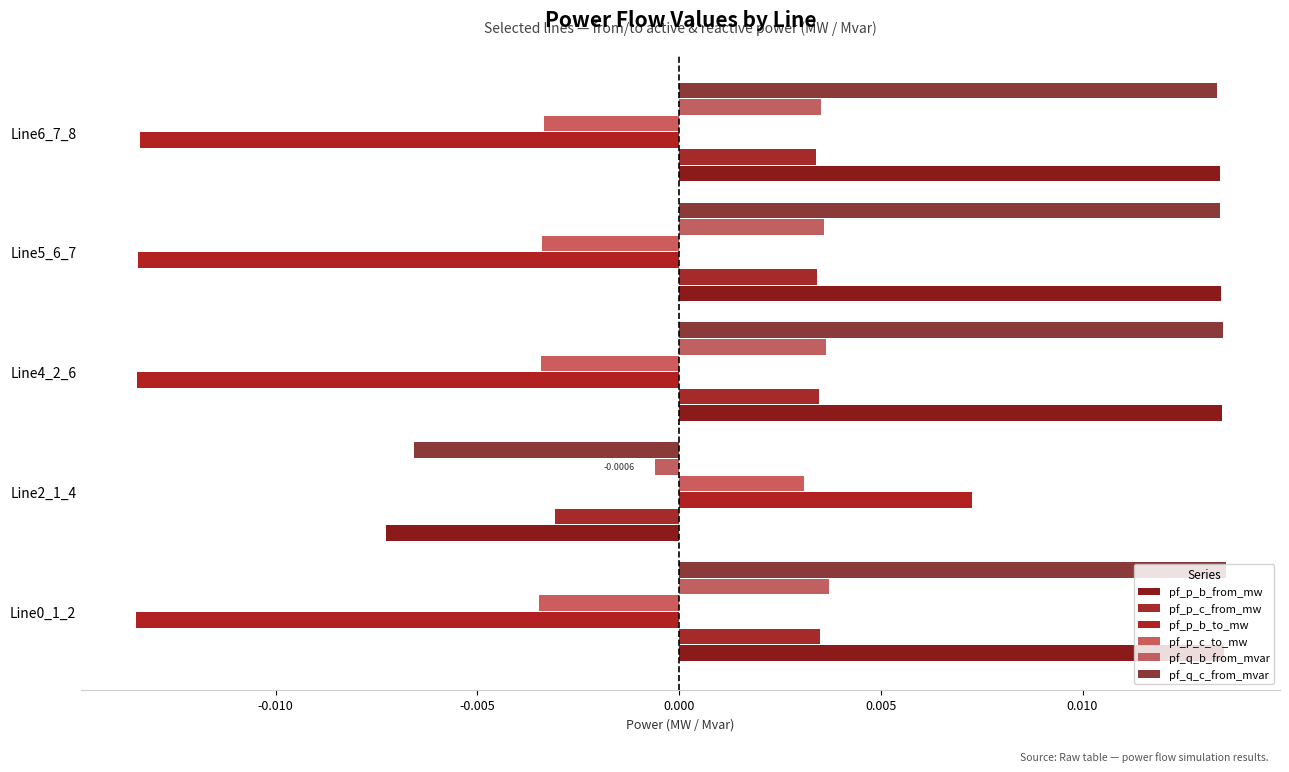

How many values in pf_p_b_from_mw are above zero?

4